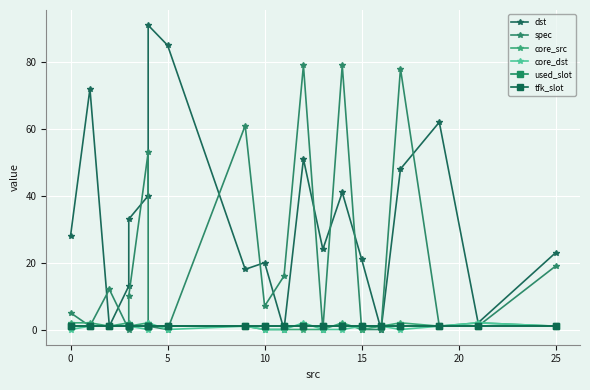

Reading left to right, extract all data points from this chart.

dst: 28	72	1	13	33	40	91	85	18	20	0	51	24	41	21	0	48	62	2	23
spec: 5	1	12	0	10	53	1	0	61	7	16	79	0	79	0	0	78	1	1	19
core_src: 2	2	1	2	1	2	1	1	1	0	0	0	0	2	0	1	2	1	2	1
core_dst: 0	1	1	1	1	0	2	0	1	0	0	2	0	0	1	1	0	1	2	1
used_slot: 1	1	1	1	1	1	1	1	1	1	1	1	1	1	1	1	1	1	1	1
tfk_slot: 1	1	1	1	1	1	1	1	1	1	1	1	1	1	1	1	1	1	1	1